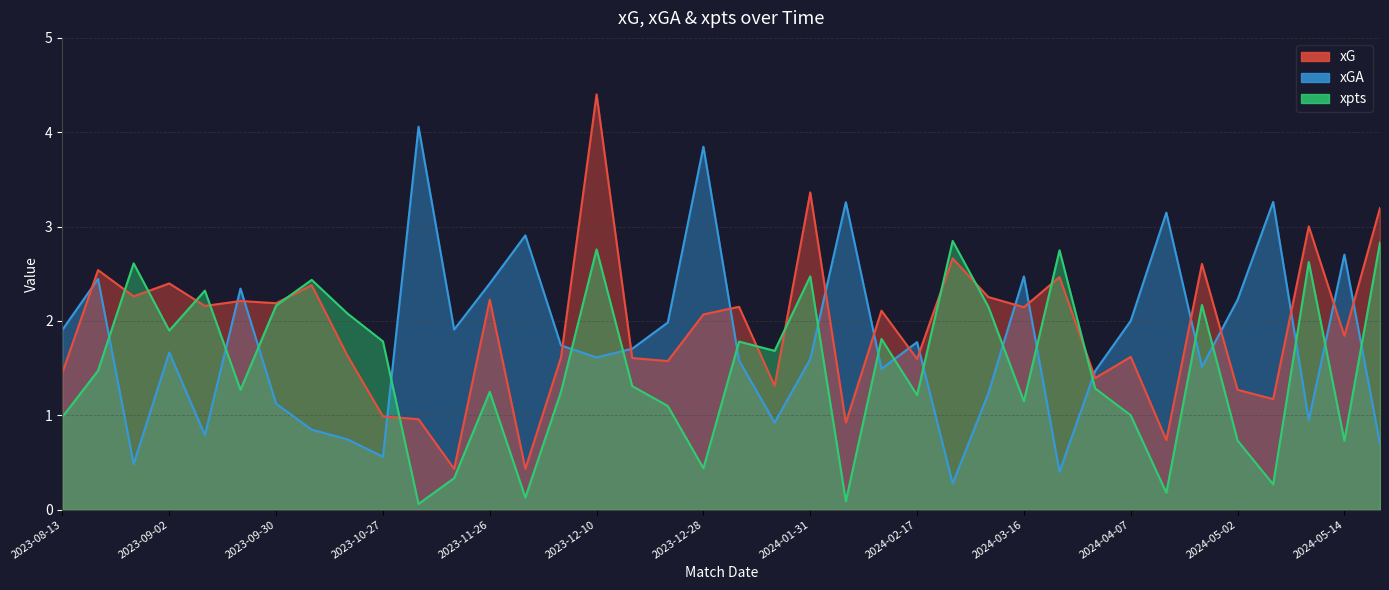

After their last crossing, which series has the higher values: xpts or xGA?

xpts